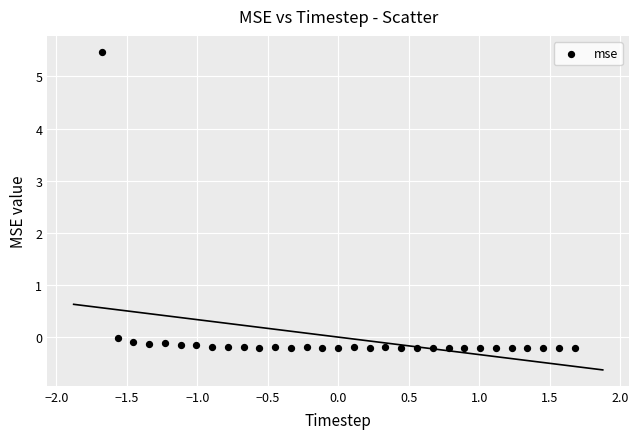

What is the range of X values (max minus min)?

3.4